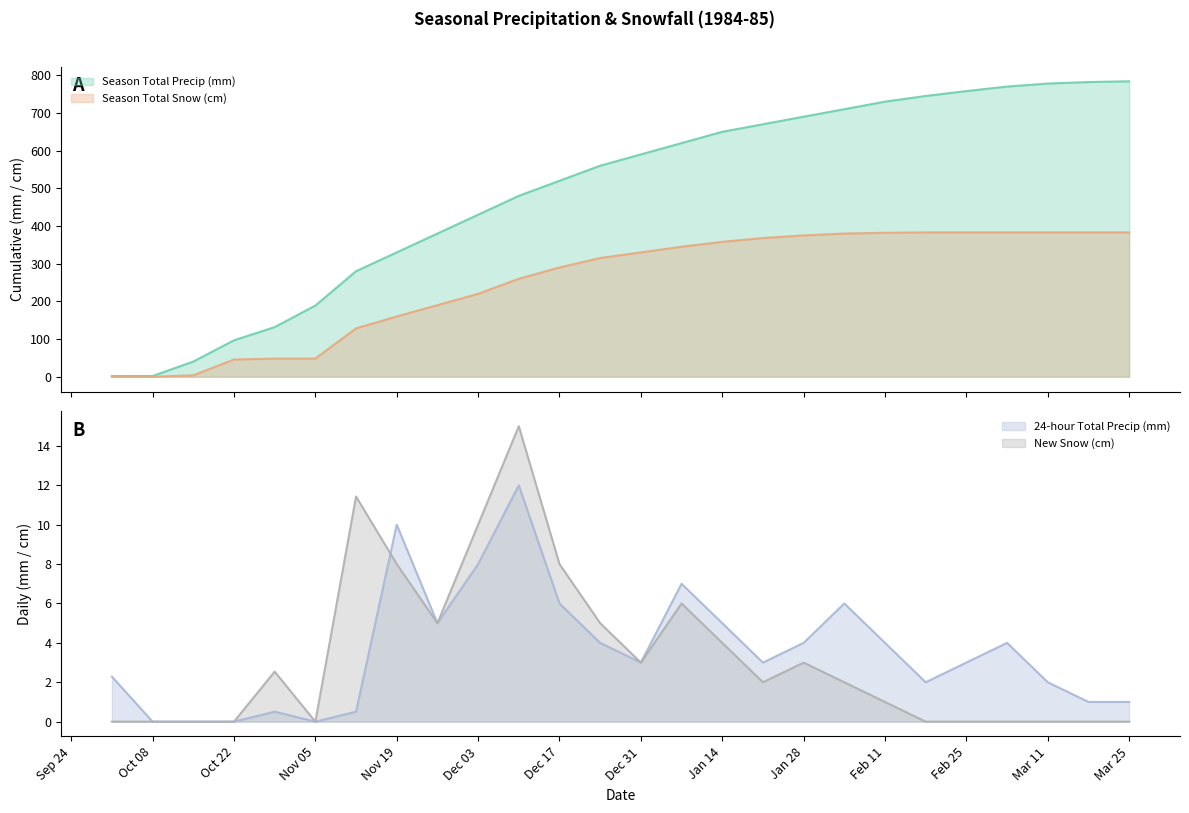

What is the maximum value for Season Total Snow (cm)?

383.0